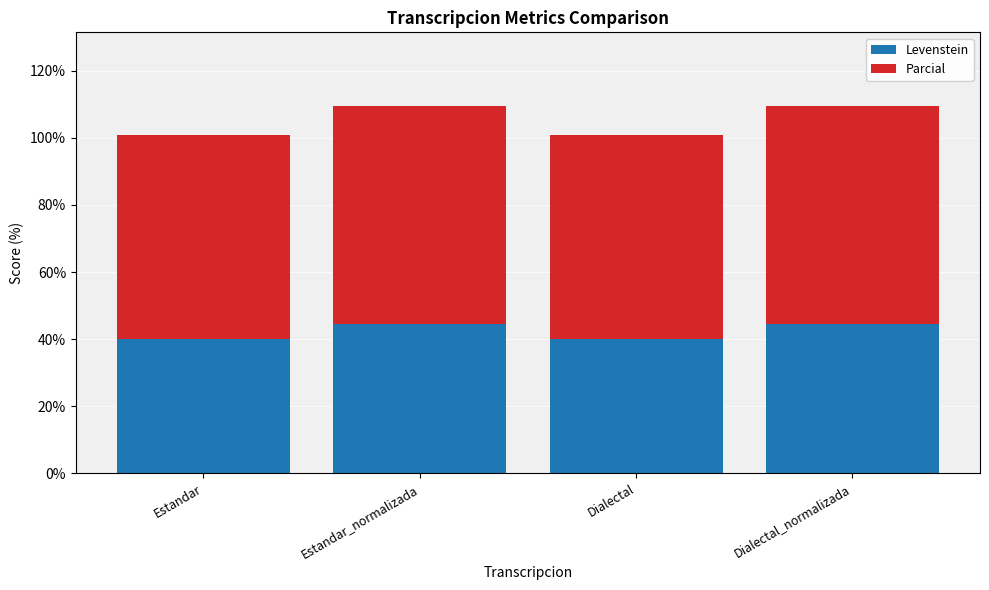

The value of Levenstein at Estandar is 40.0. True or false?

True